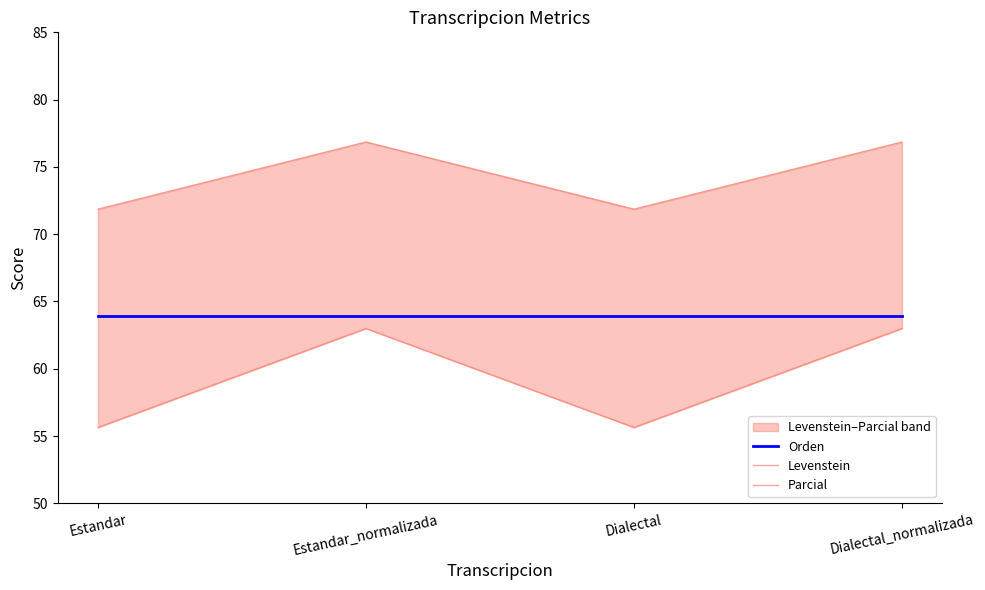

Which category has the lowest value in the Orden series?

Estandar